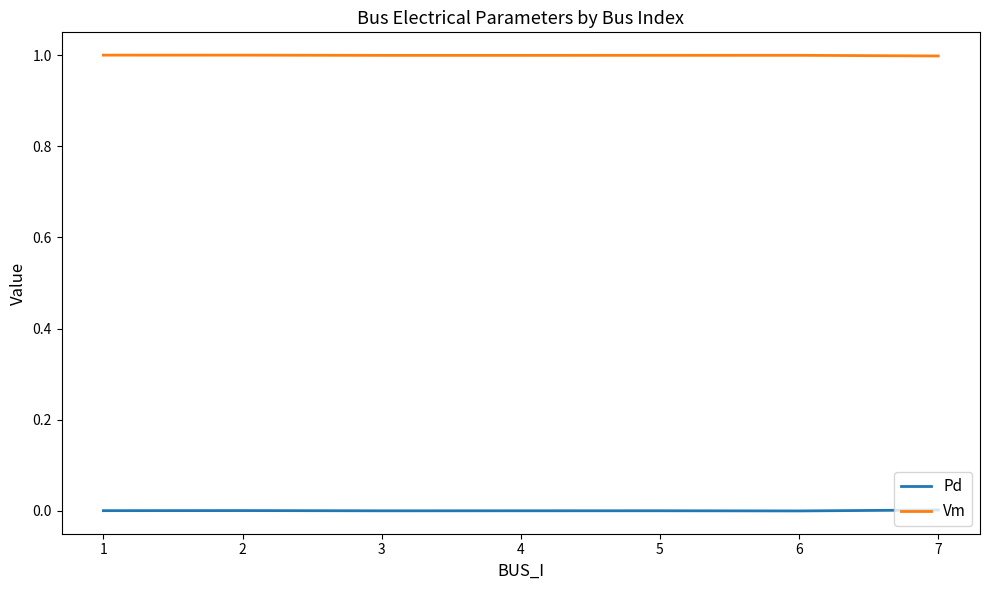

Is it true that Vm equals 1.5 at 3?

False